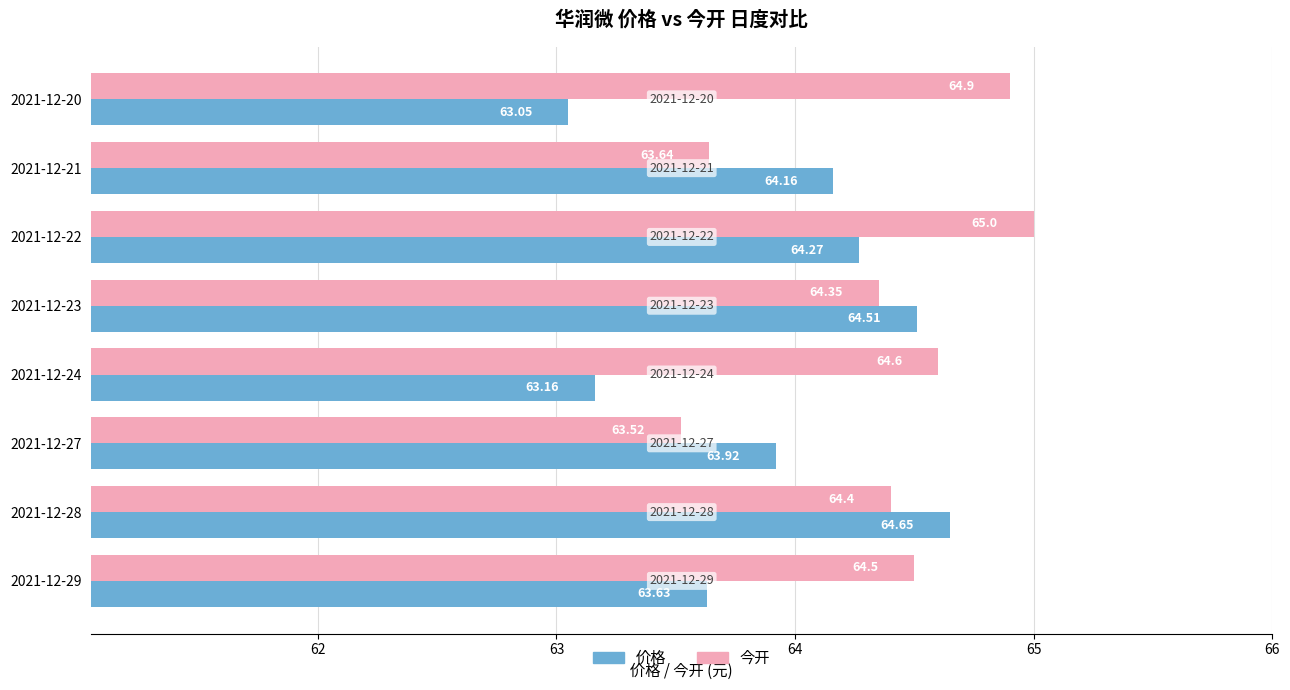

What is the difference between the maximum and minimum values in the 价格 series?

1.6